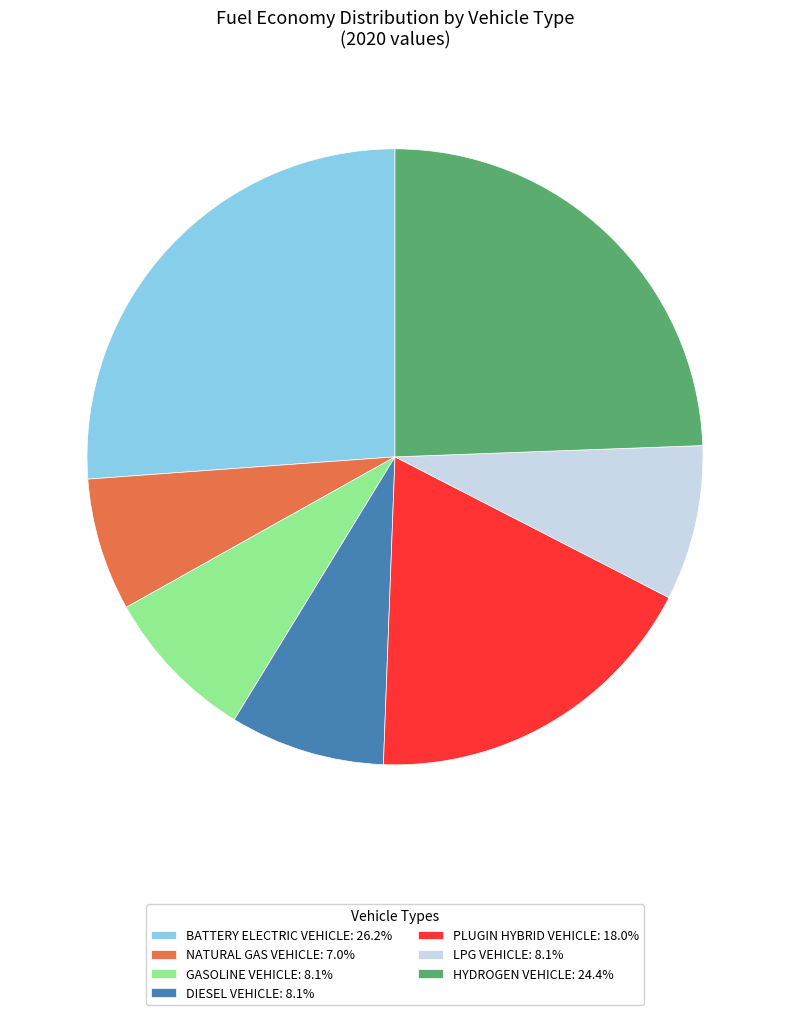

Does PLUGIN HYBRID VEHICLE: 18.0% account for over 50% of the chart?

No